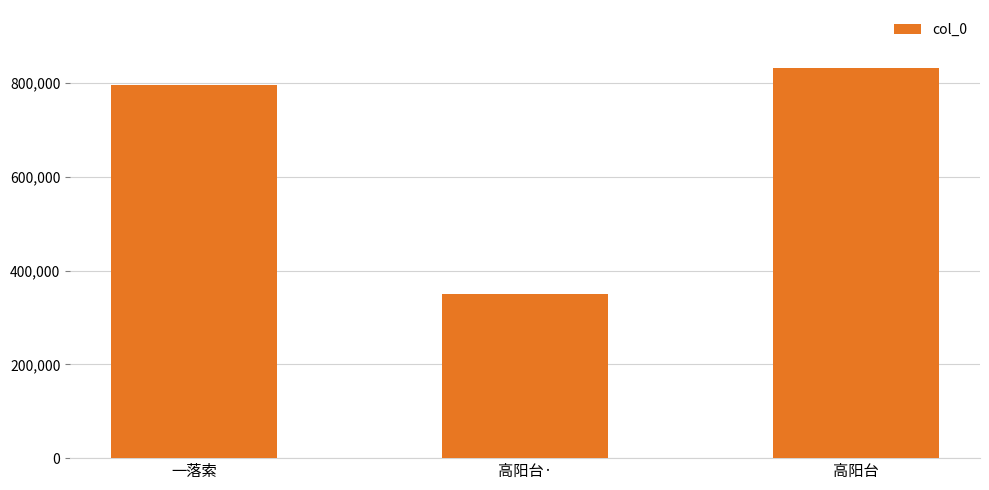

List the labels in order of value, largest first.

高阳台, 一落索, 高阳台·